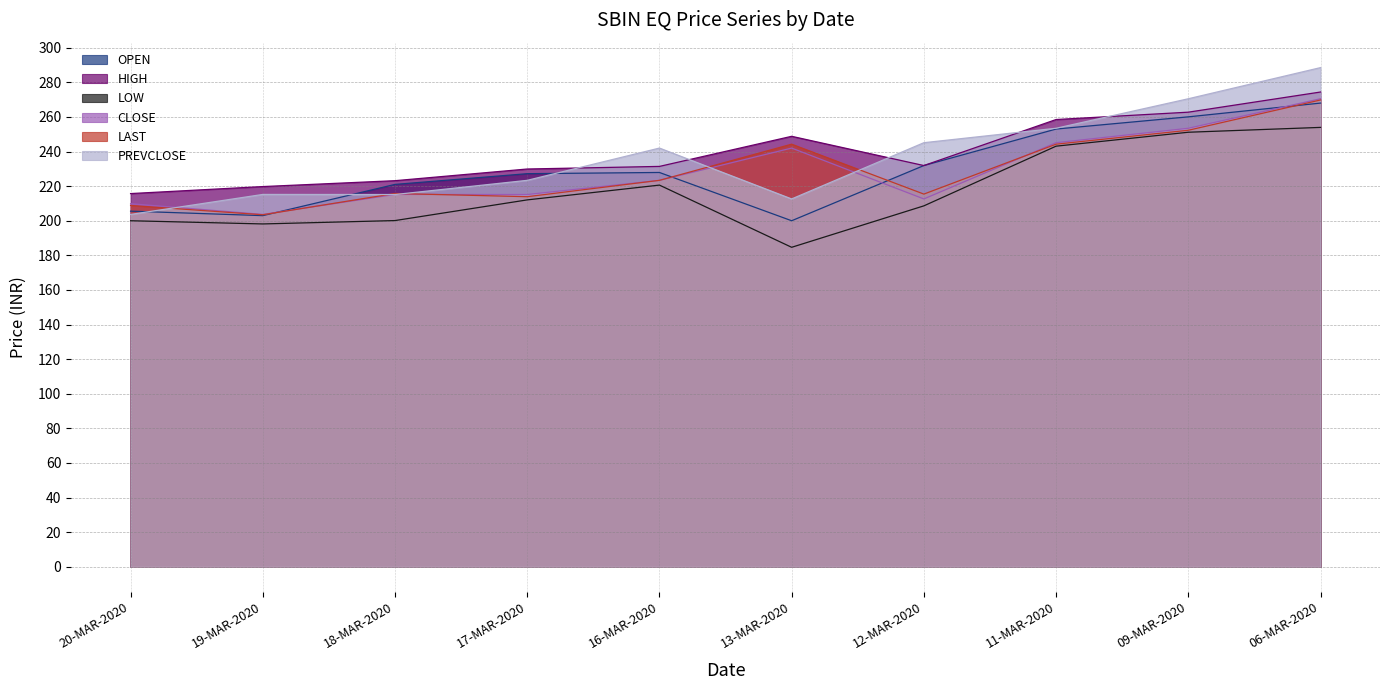

Reading right to left, list all the values displayed in this chart.

OPEN: 268.0	260.1	253.0	231.9	200.0	227.9	227.2	221.0	202.9	205.6
HIGH: 274.4	262.8	258.5	231.9	248.8	231.4	229.9	223.2	219.8	215.7
LOW: 253.9	251.2	243.1	208.6	184.7	220.6	212.1	200.1	198.2	200.0
CLOSE: 270.5	253.4	245.1	212.6	242.0	223.3	215.2	215.2	203.7	209.8
LAST: 269.8	252.3	244.2	215.4	244.2	223.3	213.9	215.8	203.4	208.8
PREVCLOSE: 288.5	270.5	253.4	245.1	212.6	242.0	223.3	215.2	215.2	203.7